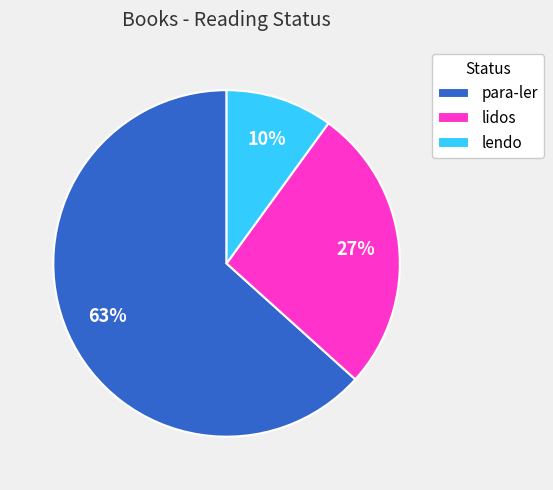

Which slice is the smallest?

lendo